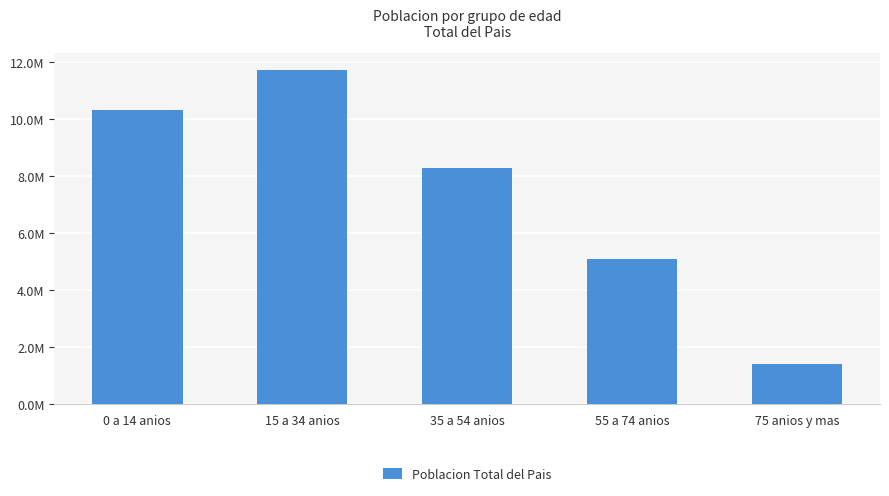

Between 15 a 34 anios and 75 anios y mas, which is larger?

15 a 34 anios